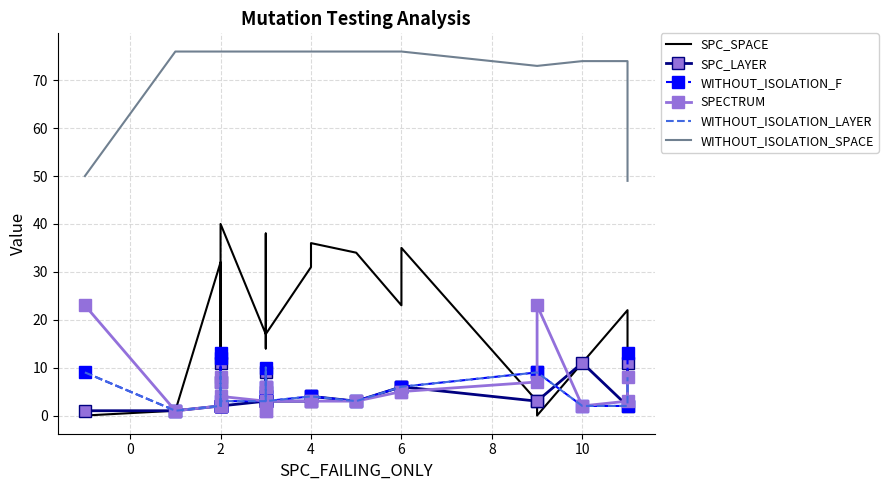

True or false: WITHOUT_ISOLATION_SPACE and SPECTRUM cross at least once.

False